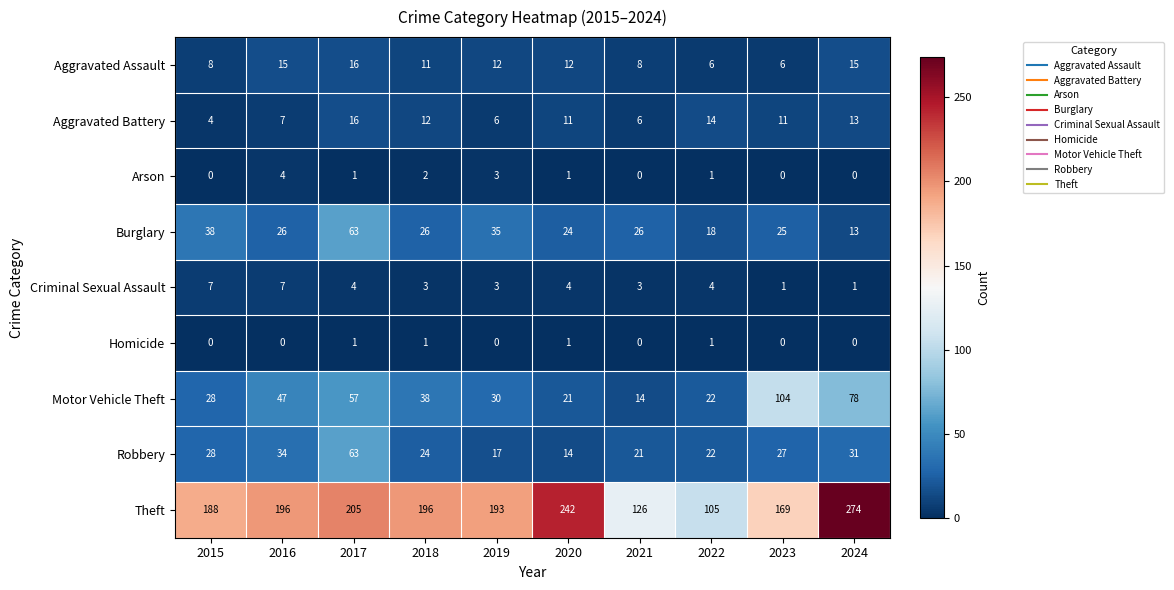

Between 2019 and 2020, which series saw the biggest shift?

Theft